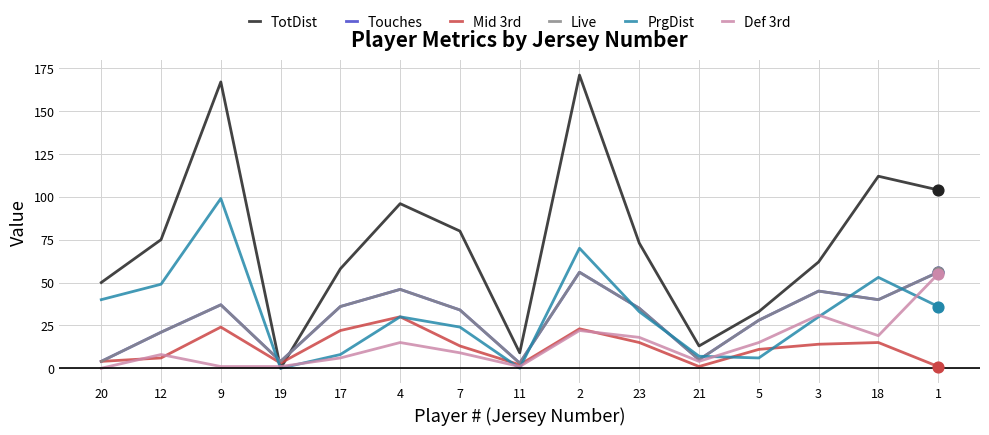

Is the value of Def 3rd at 1 greater than the value of Mid 3rd at 17?

Yes